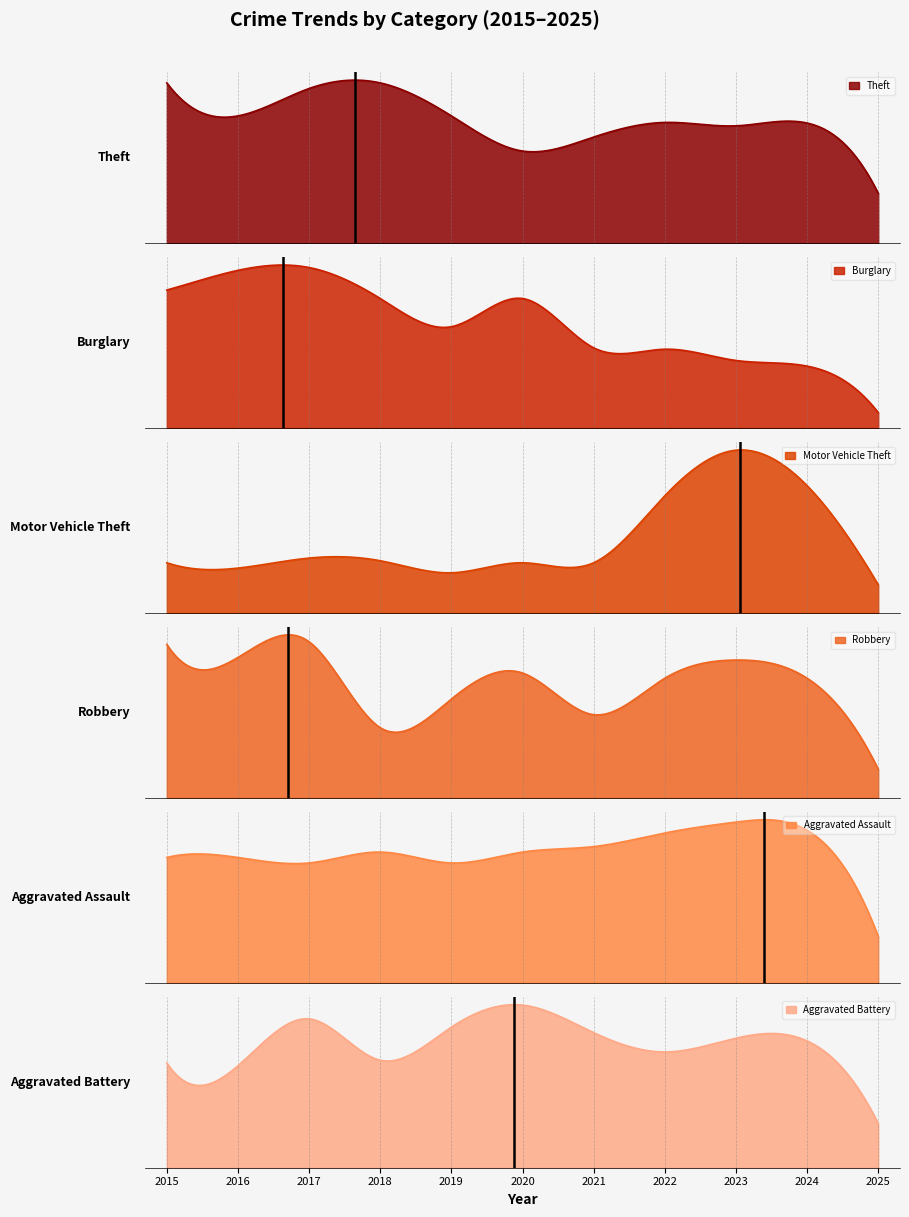

What is the value of the Motor Vehicle Theft point at the 8th from the left?

175